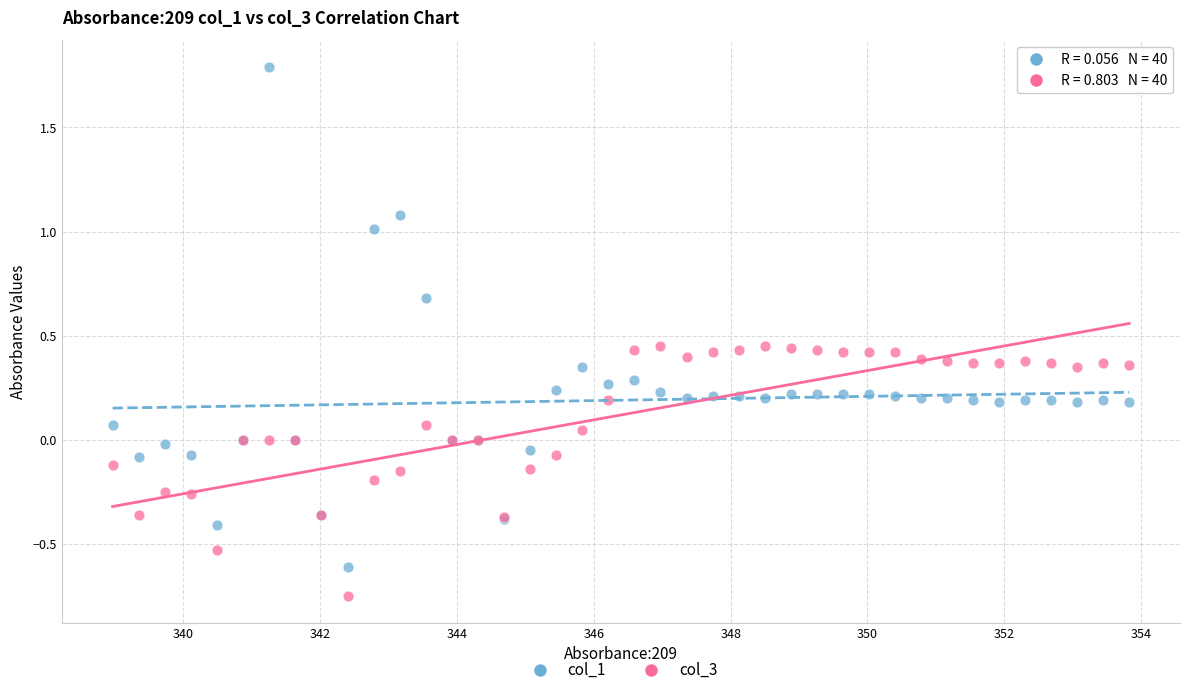

What is the X range (max minus min) for the scatter plot?

14.9